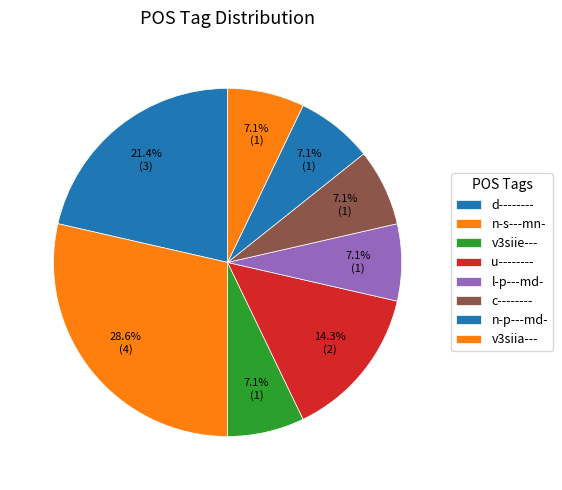

Count the number of slices in the pie.

8